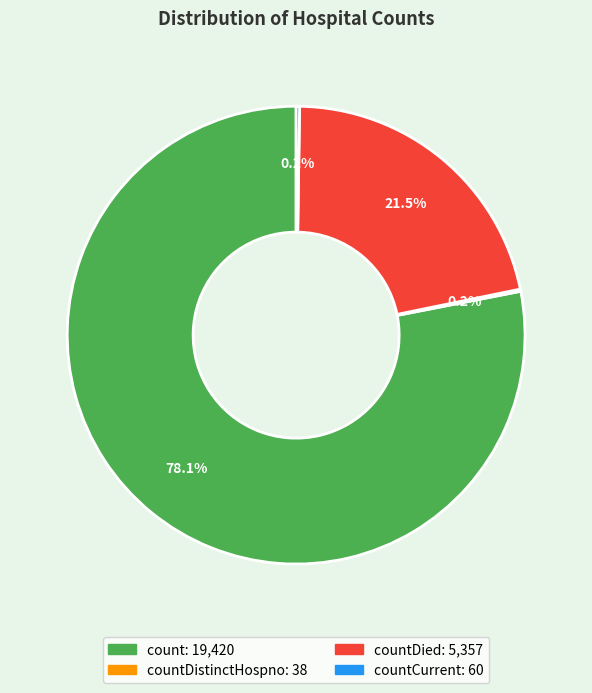

Does any single category account for the majority?

Yes